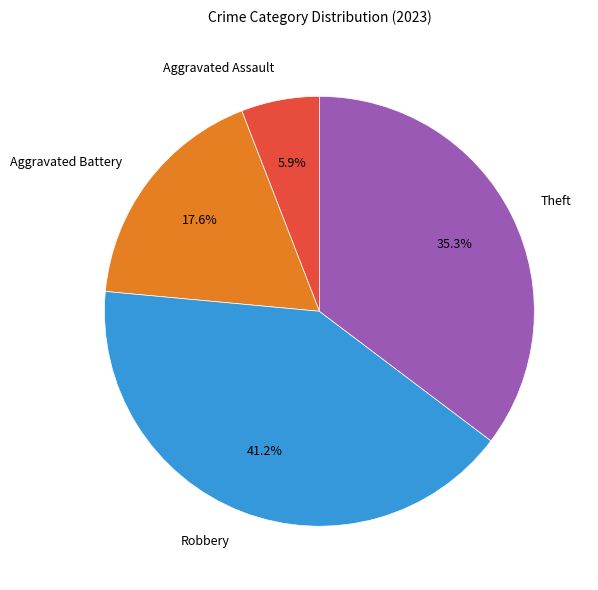

Is there any slice that represents more than half of the pie?

No